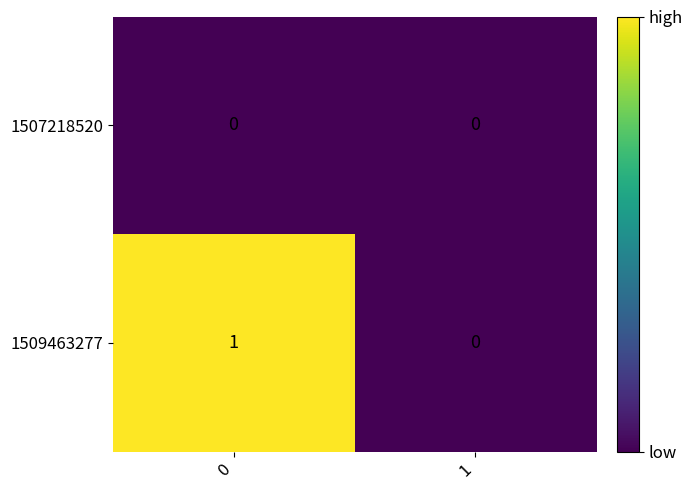

The 1509463277 series shows 0 at 1. True or false?

True